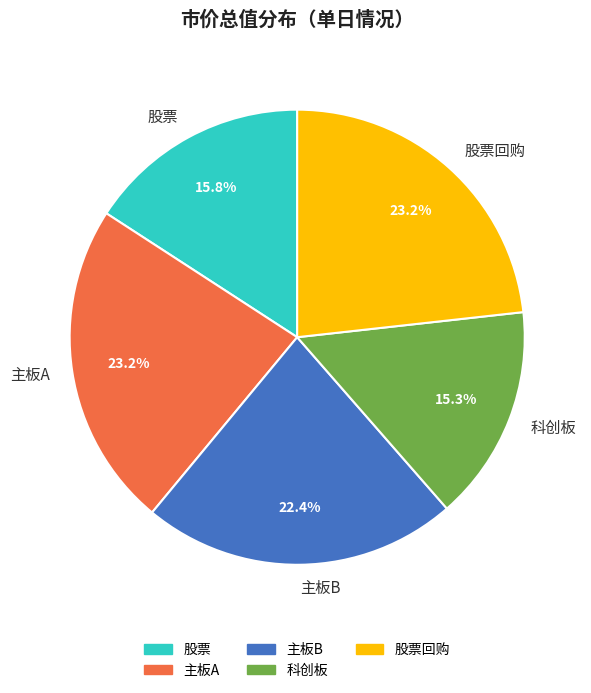

Is the sum of 股票 and 主板B greater than half?

No